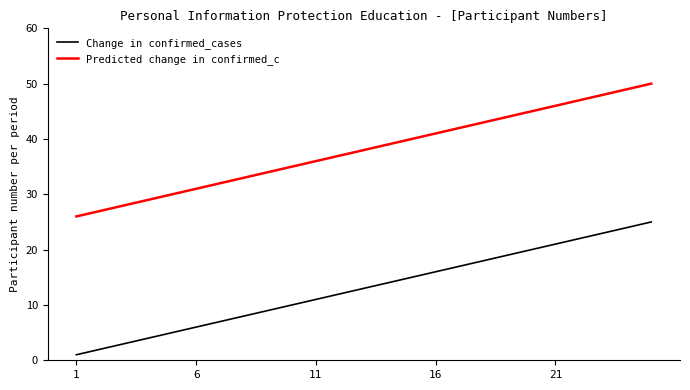

How many lines are shown in the chart?

2